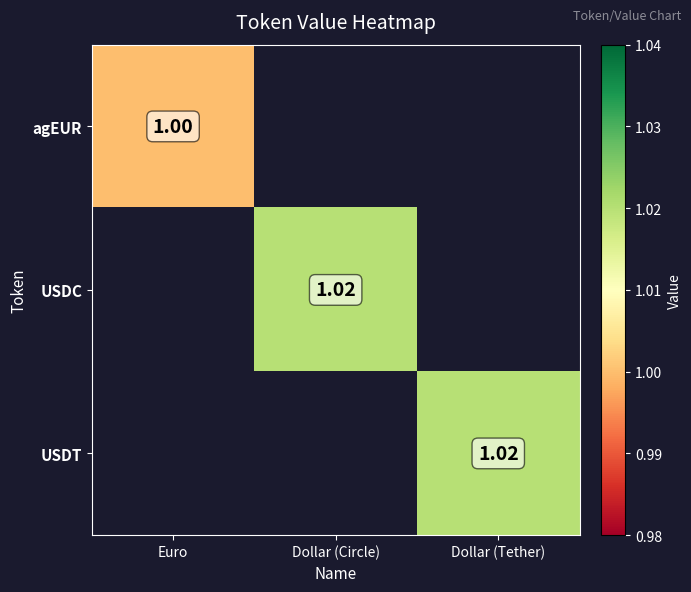

List the series in order of their peak value, lowest first.

agEUR, USDC, USDT